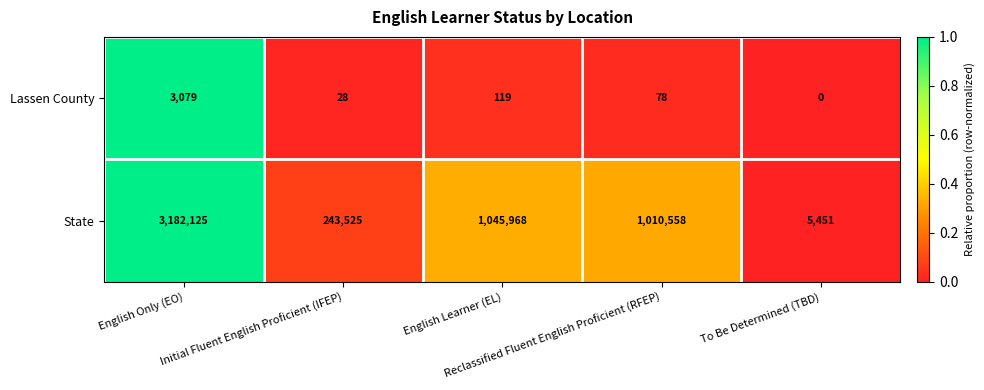

Which series has the widest spread of values?

State